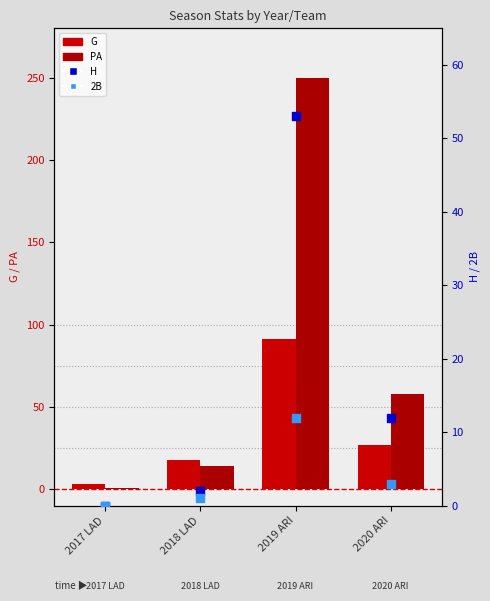

At which category is the sum across all series the highest?

2019 ARI